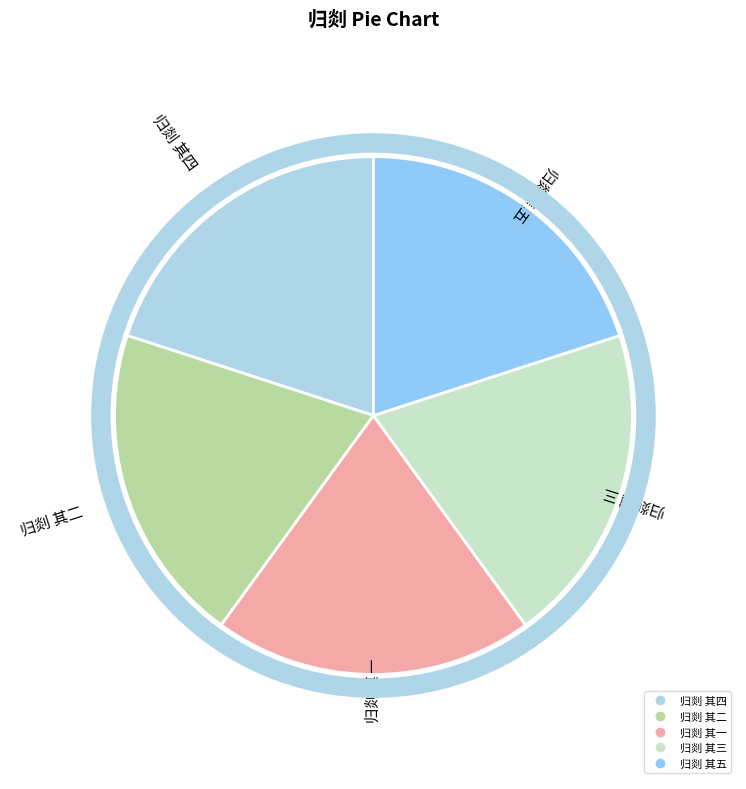

Do 归剡 其四 and 归剡 其三 together represent more than half of the pie?

No